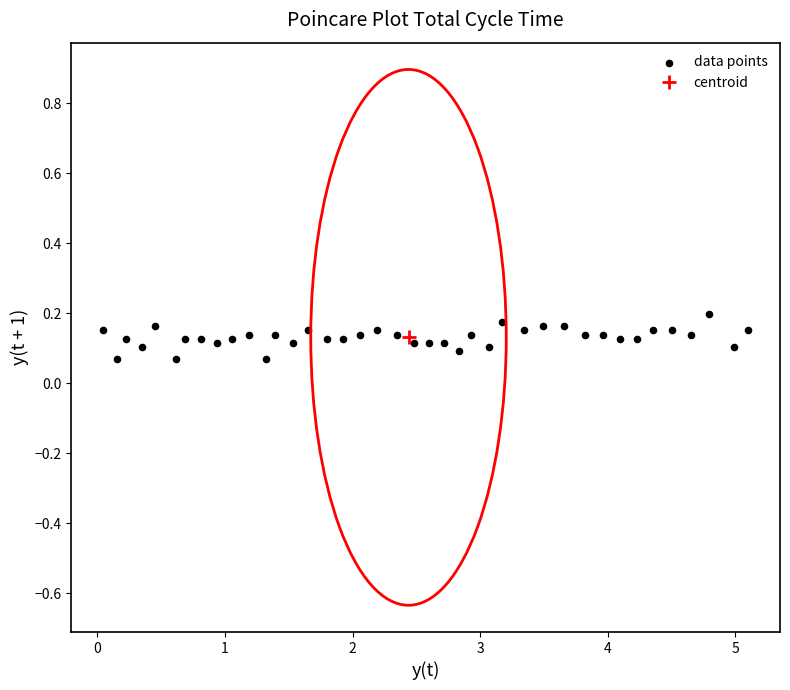

What is the range of X values (max minus min)?

5.1